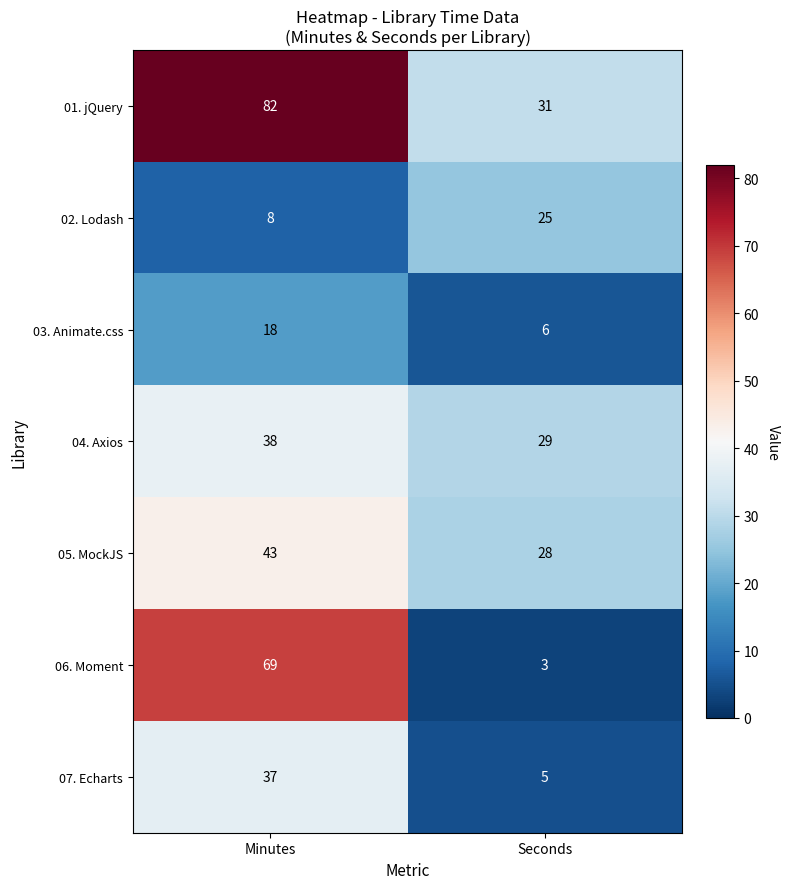

Reading right to left, extract all data points from this chart.

01. jQuery: 31	82
02. Lodash: 25	8
03. Animate.css: 6	18
04. Axios: 29	38
05. MockJS: 28	43
06. Moment: 3	69
07. Echarts: 5	37